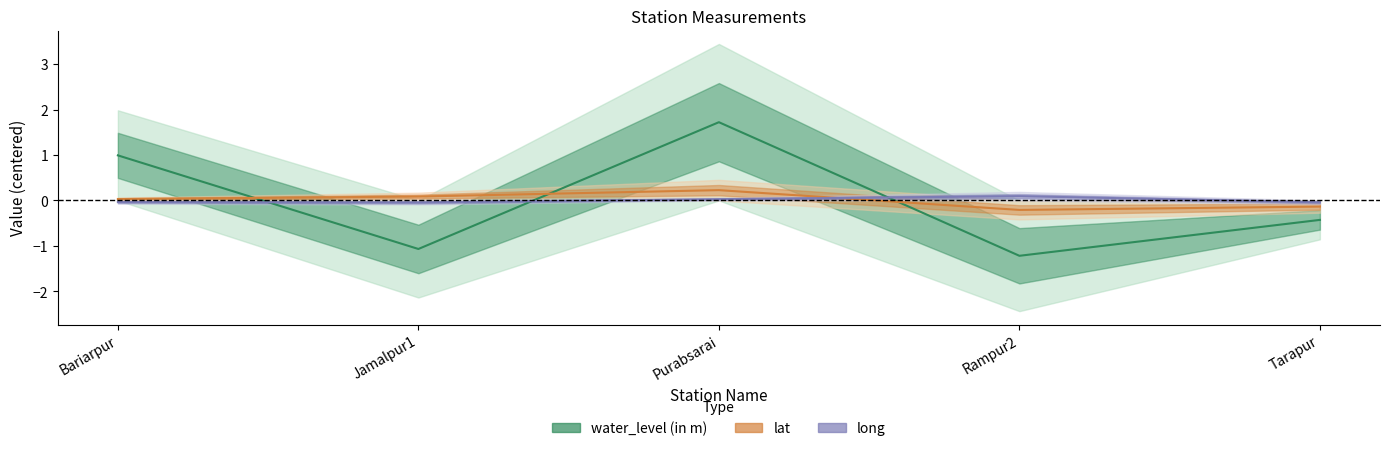

Reading left to right, list all the values displayed in this chart.

water_level (in m): Bariarpur=1.0	Jamalpur1=-1.1	Purabsarai=1.7	Rampur2=-1.2	Tarapur=-0.4
lat: Bariarpur=0.0	Jamalpur1=0.1	Purabsarai=0.2	Rampur2=-0.2	Tarapur=-0.1
long: Bariarpur=-0.0	Jamalpur1=-0.0	Purabsarai=0.0	Rampur2=0.1	Tarapur=-0.0